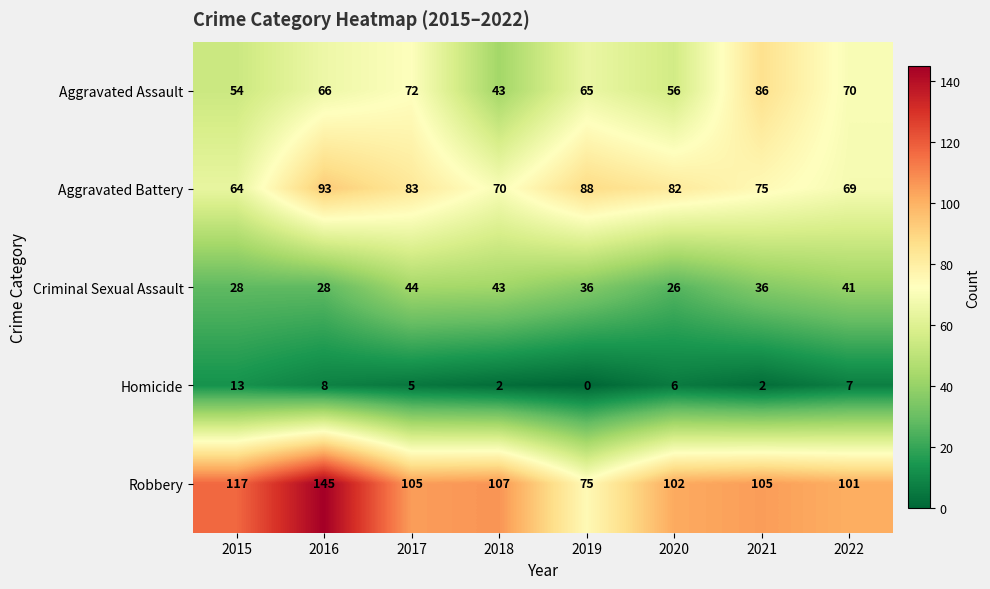

At 2016, list the series in order from smallest to largest.

Homicide, Criminal Sexual Assault, Aggravated Assault, Aggravated Battery, Robbery